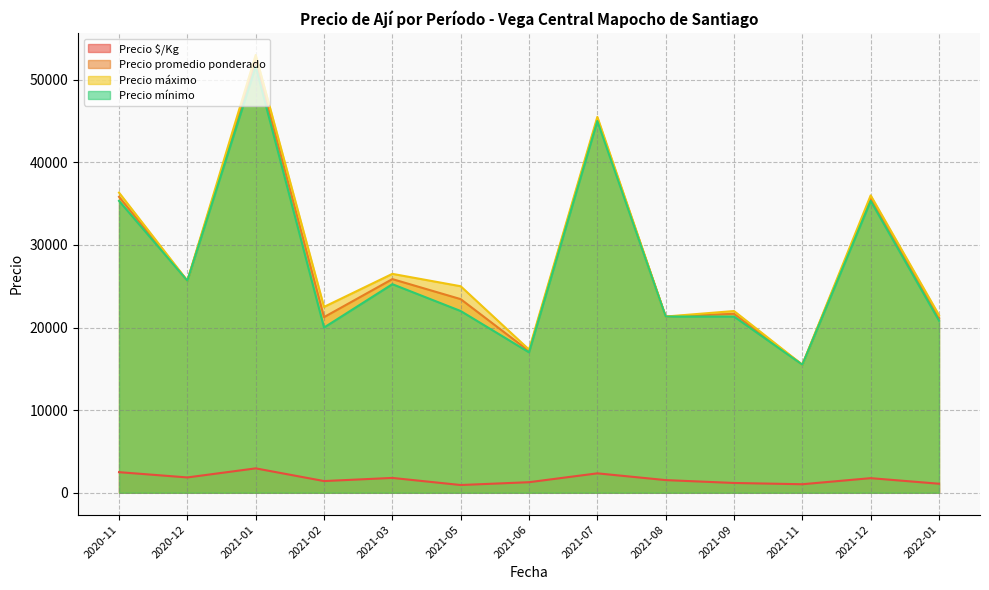

At which category is the sum across all series the highest?

2021-01